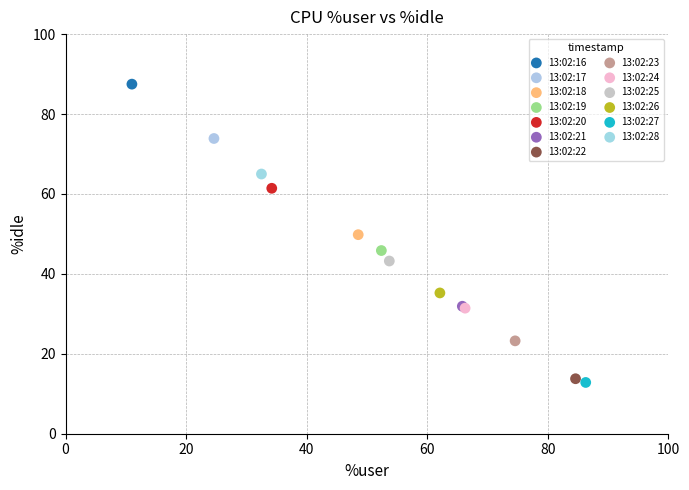

Which series reaches the maximum Y coordinate?

13:02:16